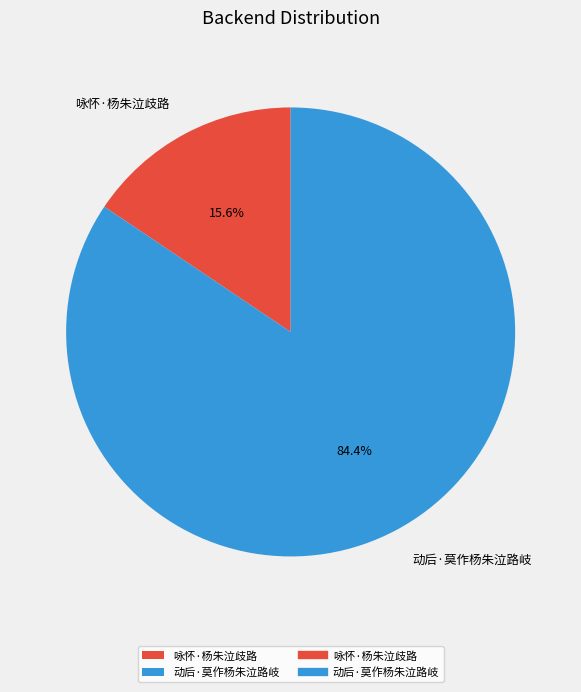

True or false: 动后·莫作杨朱泣路岐 accounts for 94% of the total.

False